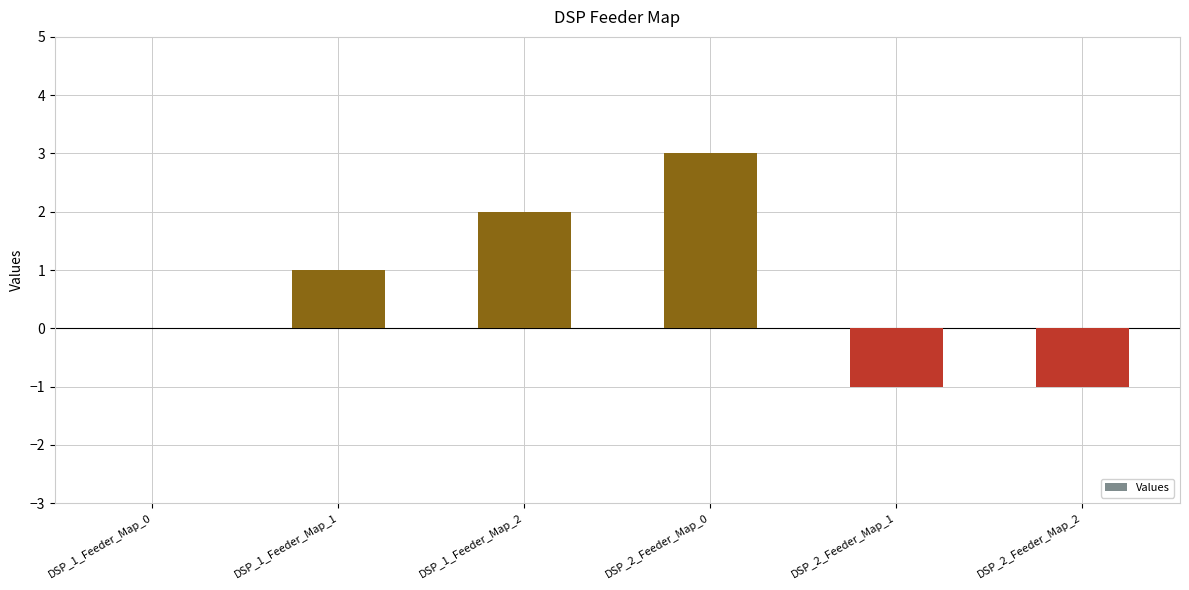

How many data points does each series have?

6